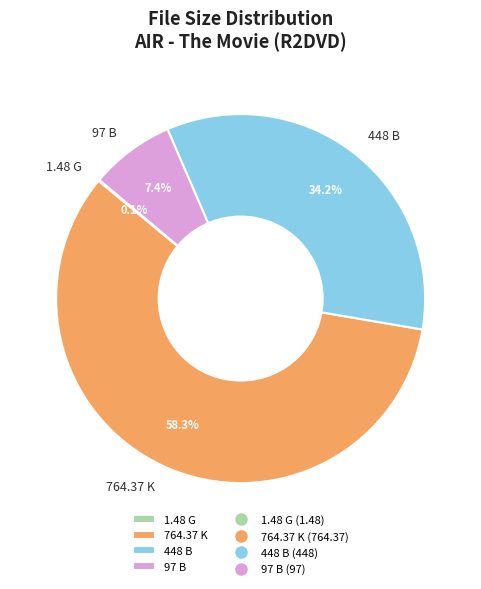

Combined, what portion of the pie is 97 B and 764.37 K?

65.7%